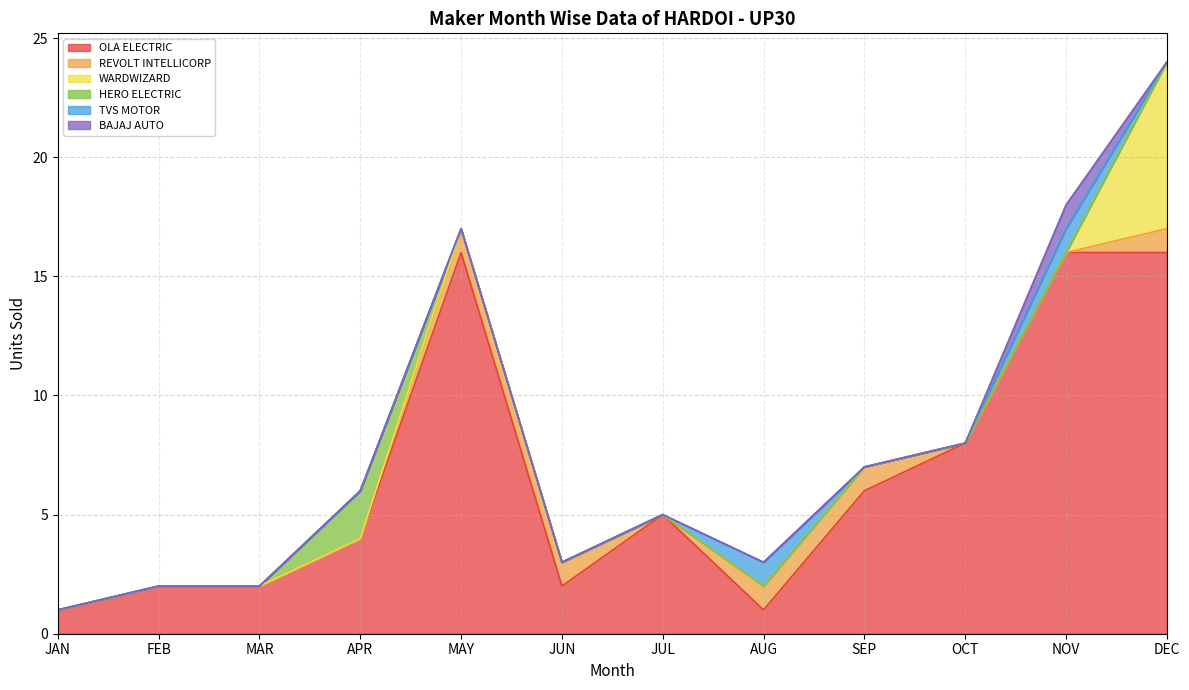

True or false: TVS MOTOR has a value of 0 at APR.

True